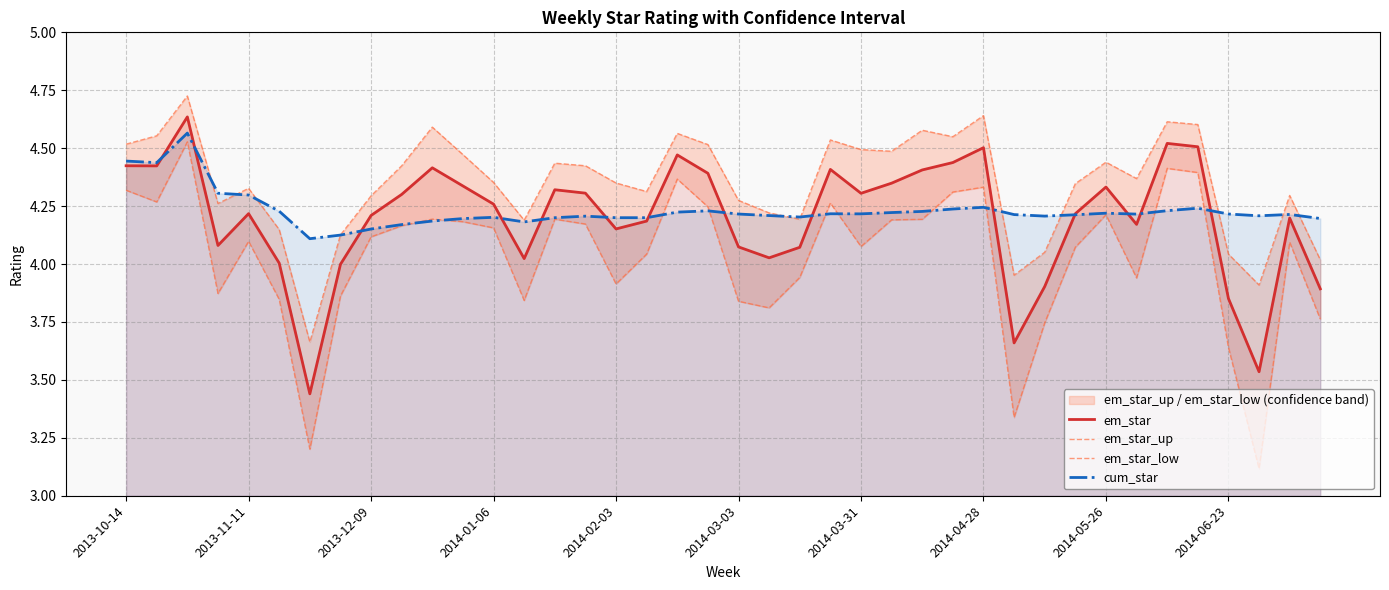

Is it true that cum_star equals 6.8 at 2014-03-31?

False